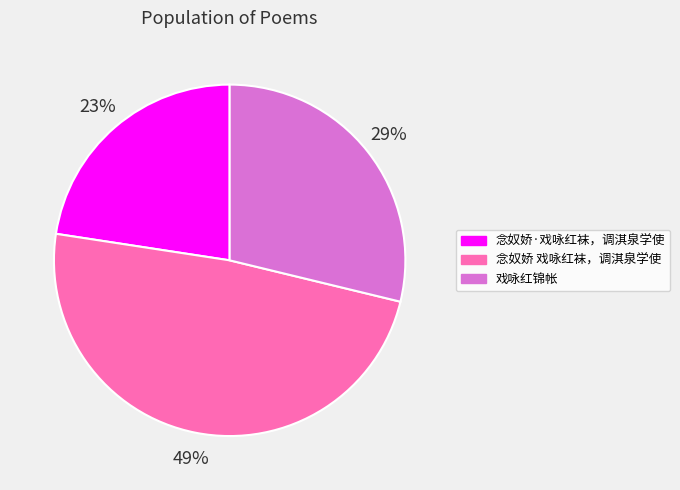

Between 念奴娇 戏咏红袜，调淇泉学使 and 戏咏红锦帐, which is larger?

念奴娇 戏咏红袜，调淇泉学使